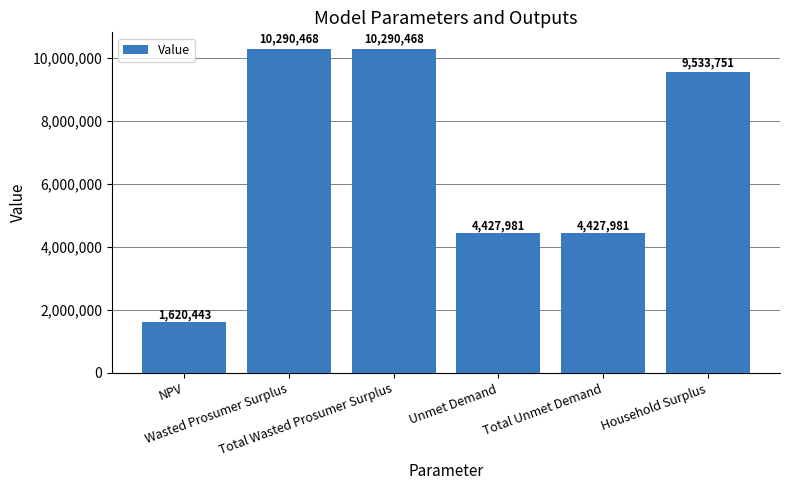

Between NPV and Household Surplus, which is larger?

Household Surplus